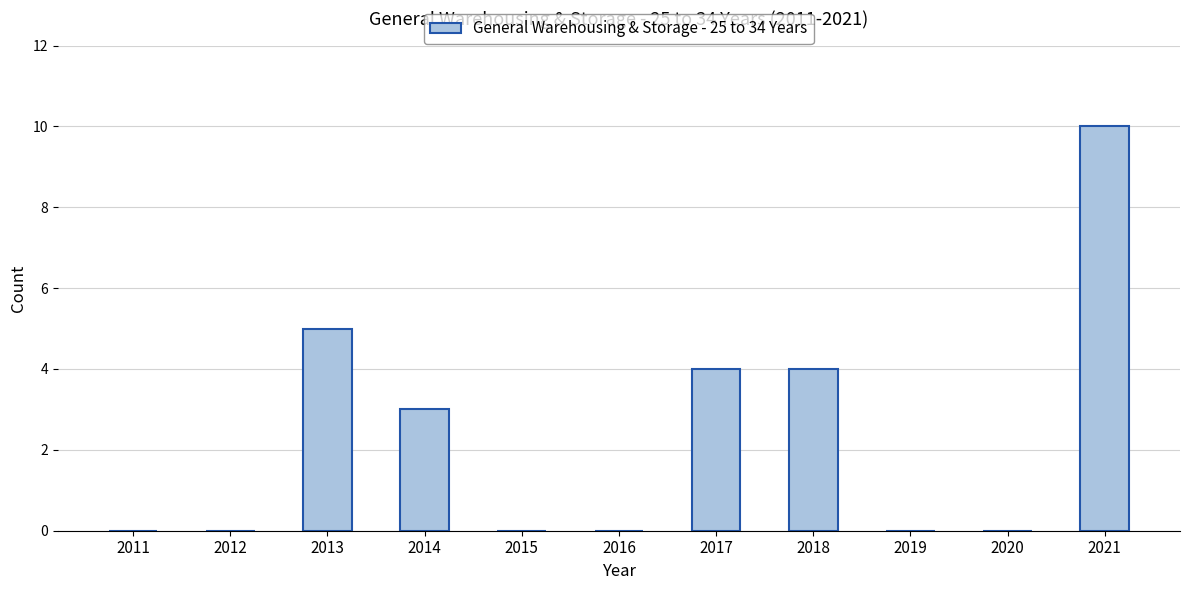

What is the change in value from 2018 to 2019?

-4